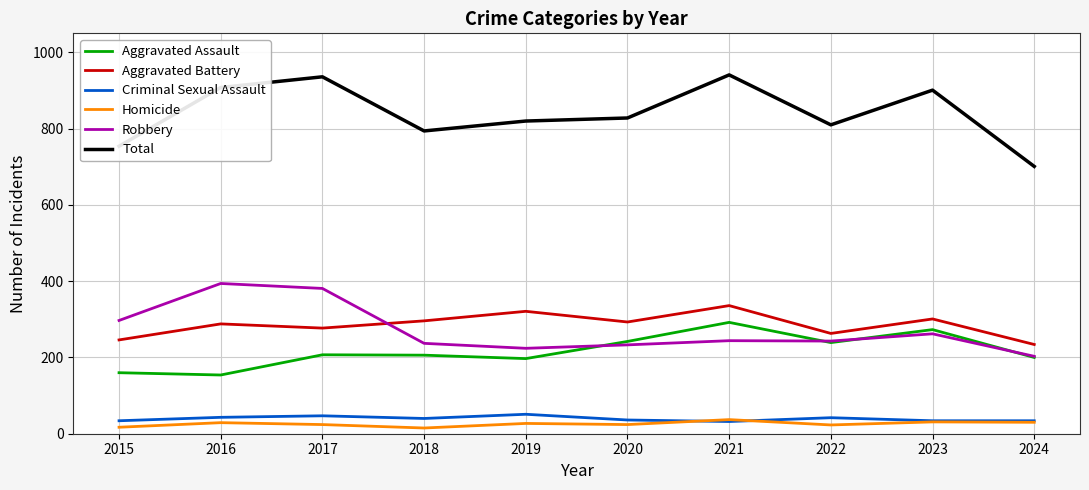

Is it true that Aggravated Battery equals 118 at 2015?

False